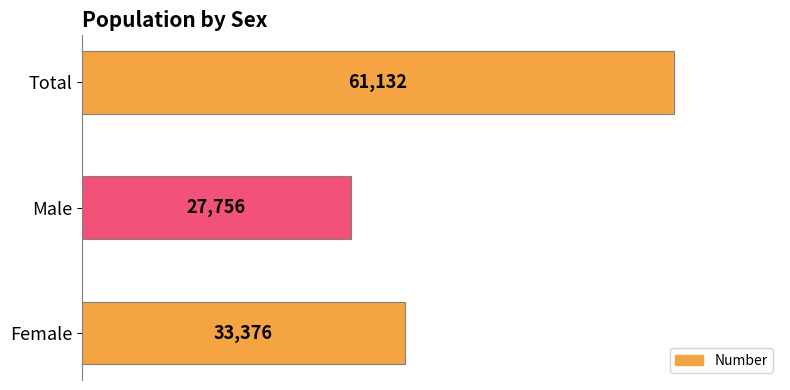

Reading bottom to top, transcribe all the data shown in this chart.

Female=33376	Male=27756	Total=61132